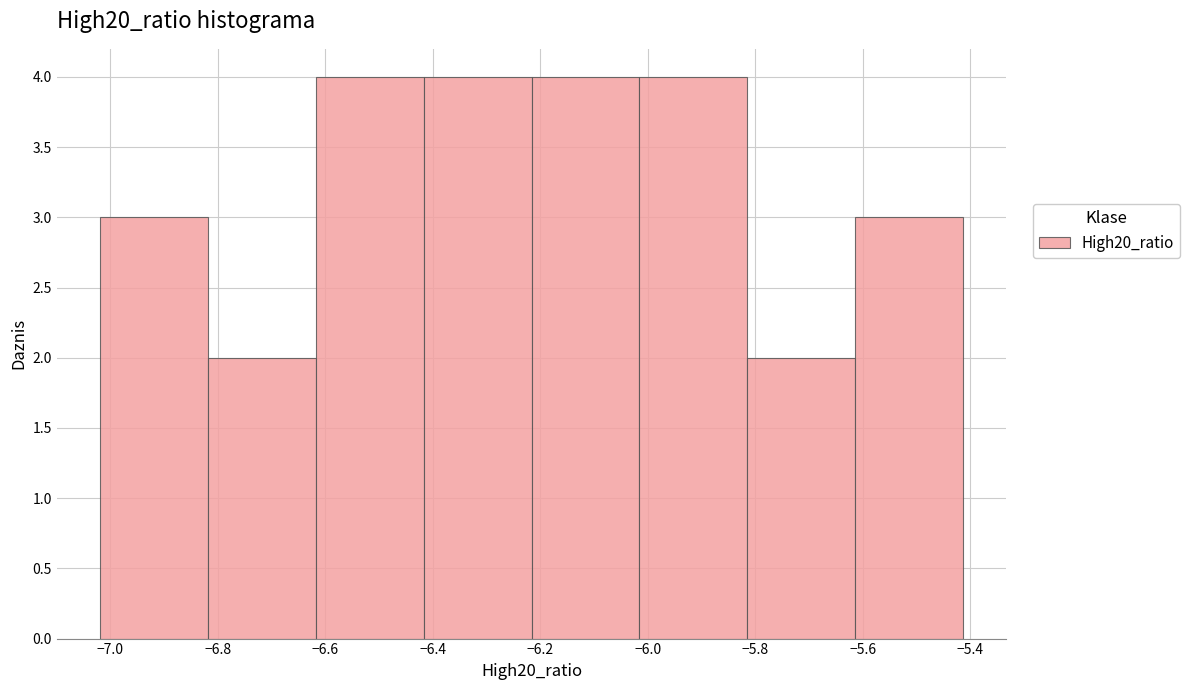

Reading left to right, list every bar in this chart as the range it spans on the x-axis followed by its height. Neither the bar edges nor the heights are printed on the chart, so give them approximately, as read against the axes.

-7.02 to -6.82: 3
-6.82 to -6.62: 2
-6.62 to -6.42: 4
-6.42 to -6.22: 4
-6.22 to -6.02: 4
-6.02 to -5.82: 4
-5.82 to -5.62: 2
-5.62 to -5.42: 3